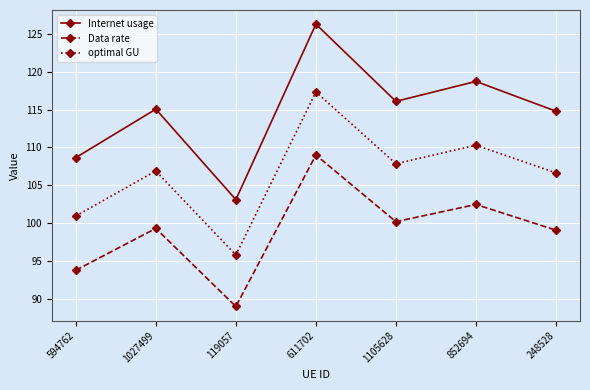

At how many categories does at least one series exceed 91?

7